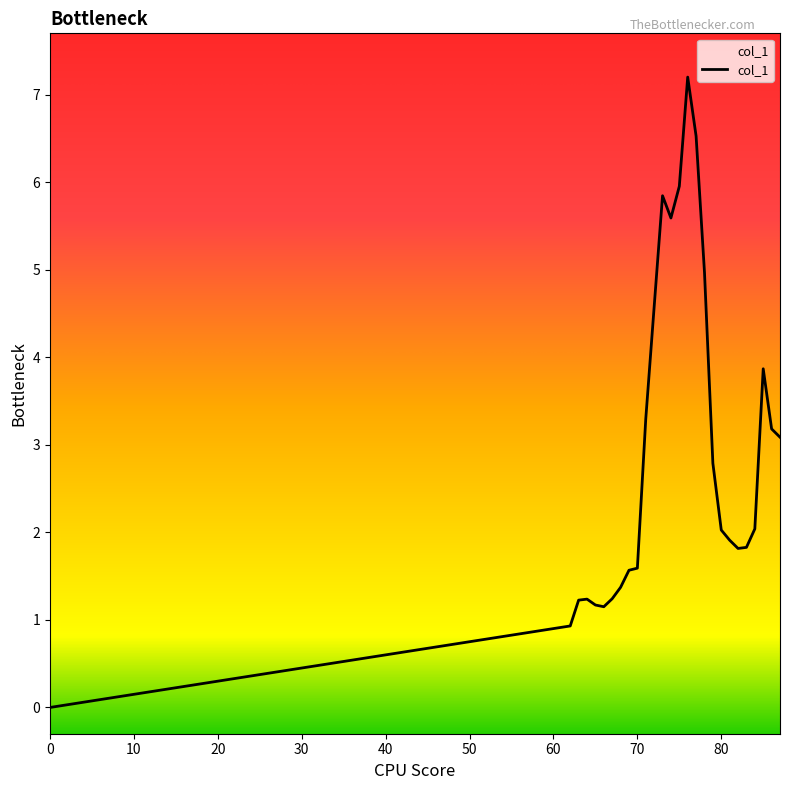

Rank the categories by value from highest to lowest.

76, 77, 75, 73, 74, 78, 72, 85, 71, 86, 87, 79, 84, 80, 81, 83, 82, 70, 69, 68, 67, 64, 63, 65, 66, 62, 0